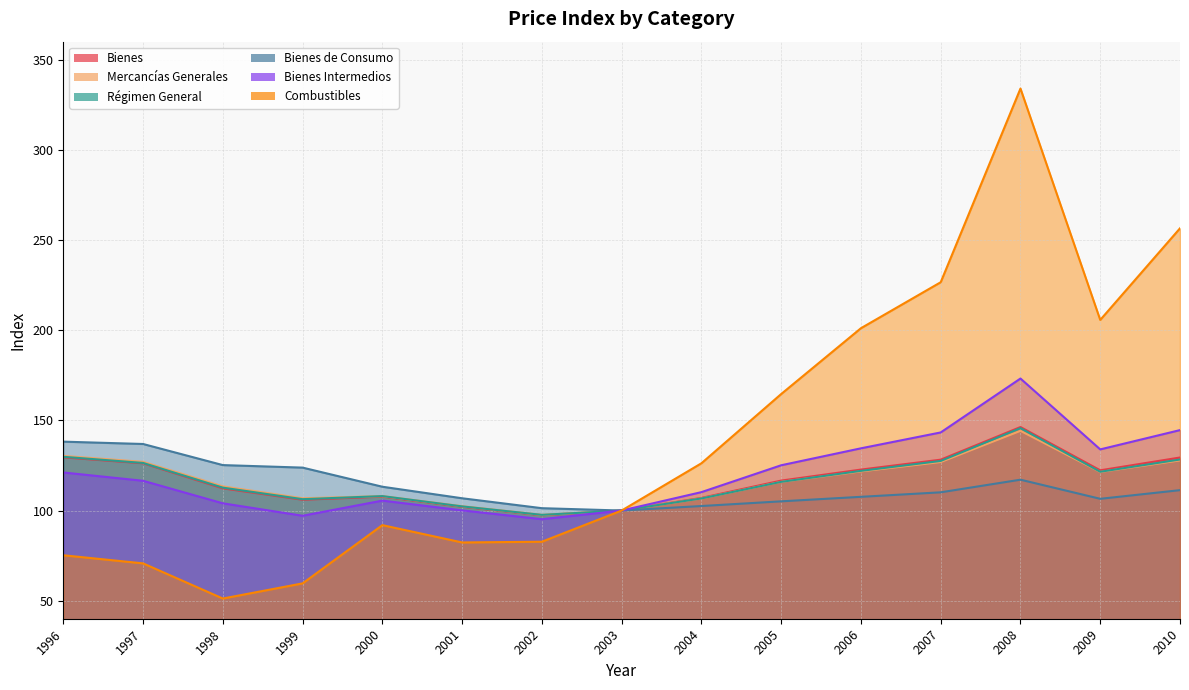

True or false: Combustibles and Bienes de Consumo intersect in this chart.

False